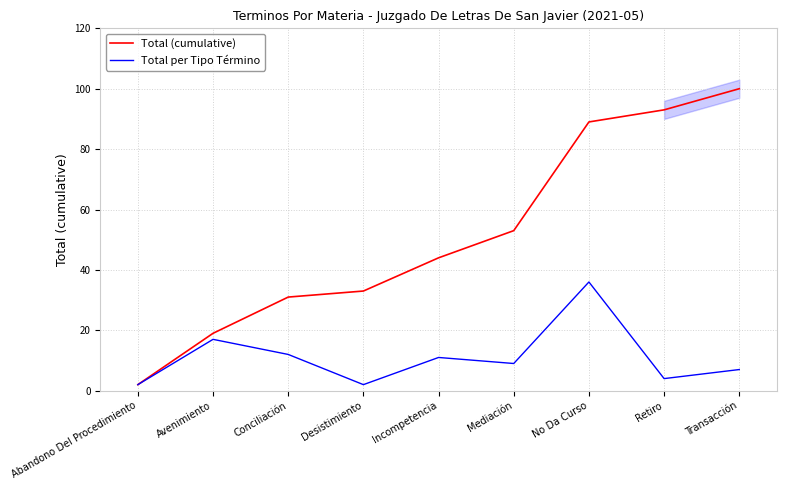

What is the sum of the Total per Tipo Término values at Avenimiento and Desistimiento?

19